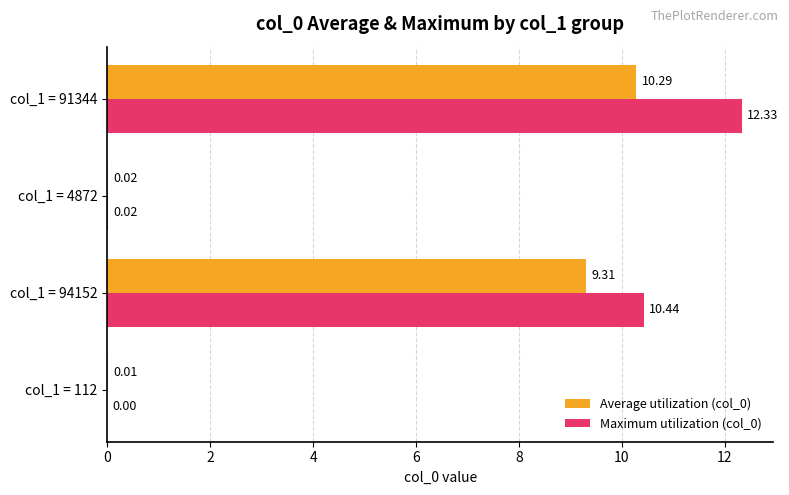

What is the sum of the Maximum utilization (col_0) values at col_1 = 94152 and col_1 = 112?

10.4